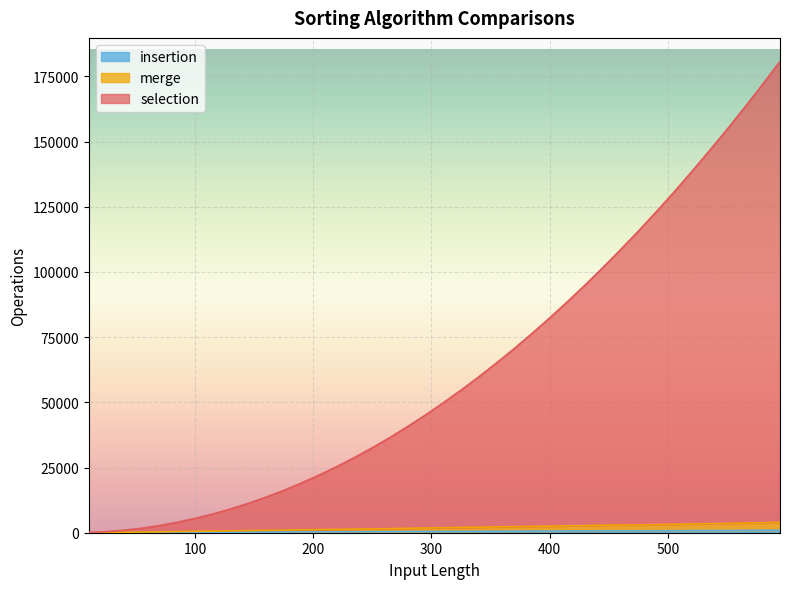

Read the selection value at 295, to the nearest 10.

45170